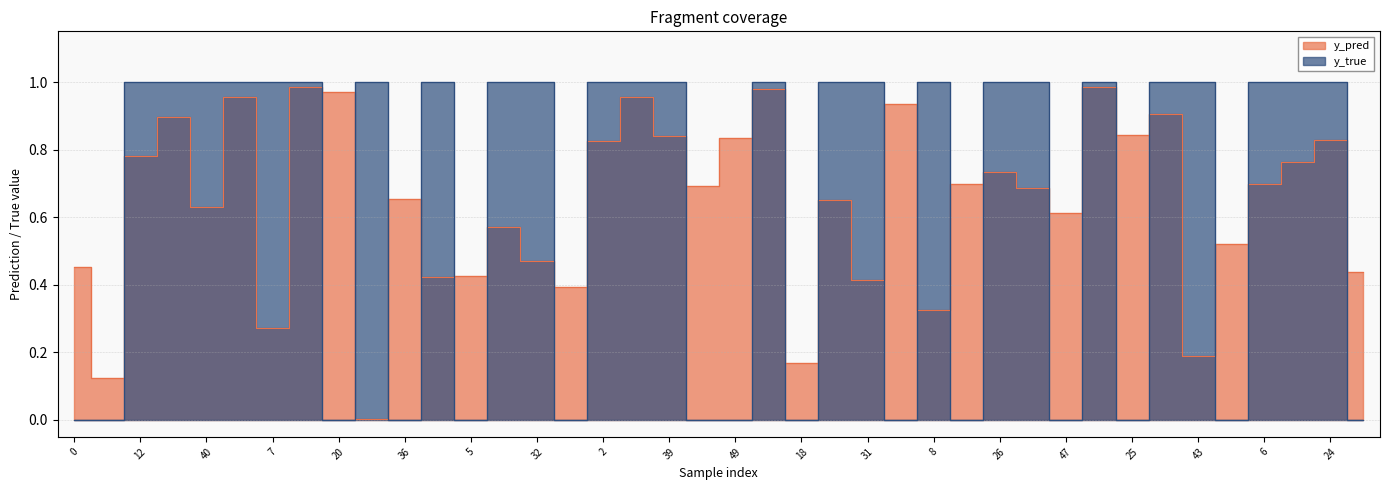

True or false: y_true has a value of 1.0 at 39.

True